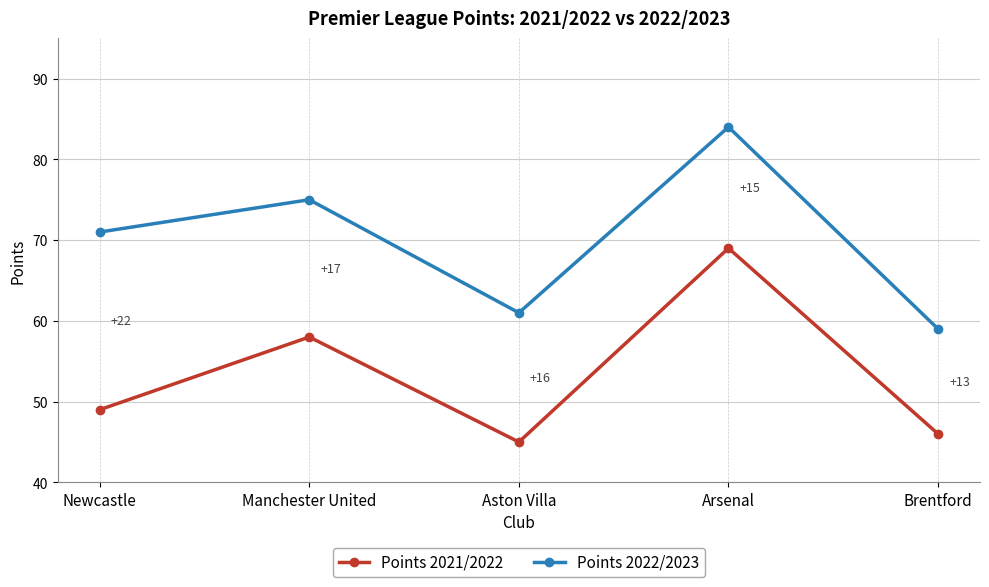

Does the chart have visible grid lines?

Yes